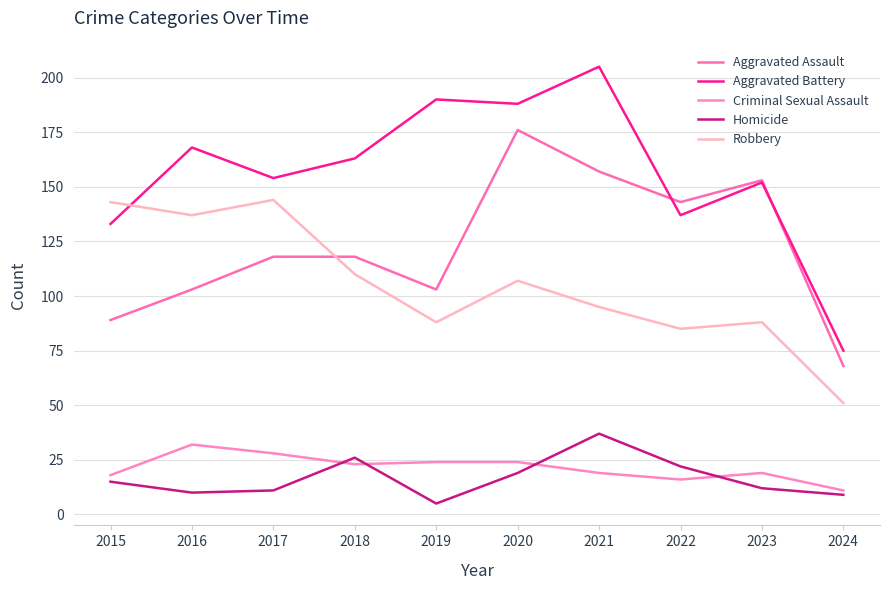

How many interior local valleys does the Homicide series have?

2